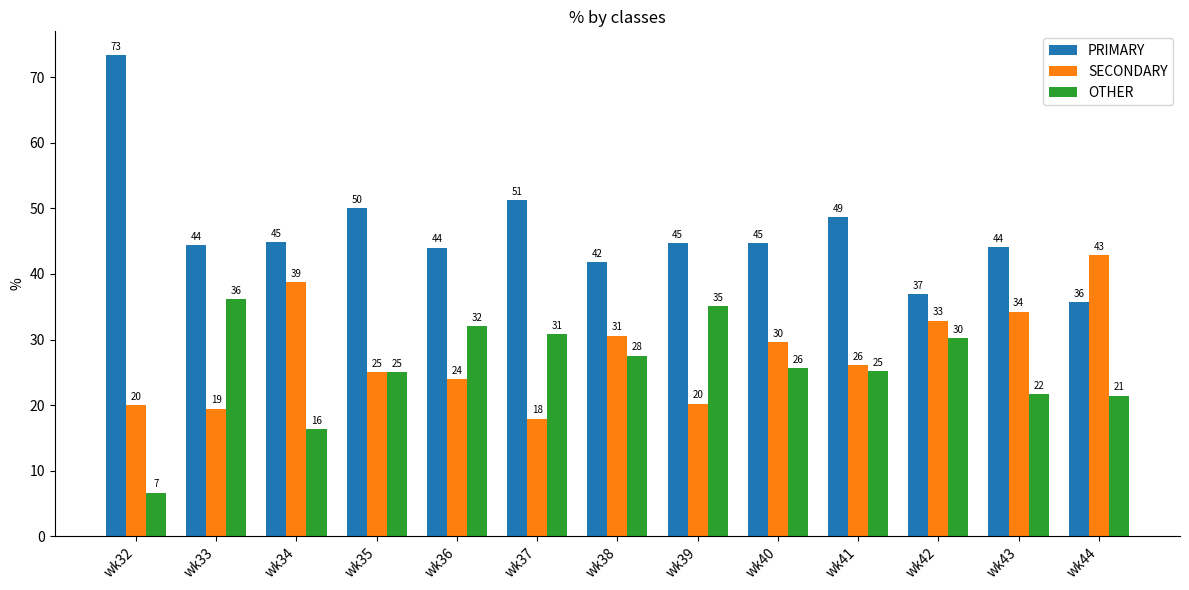

What is the difference between the OTHER values at wk39 and wk34?

18.8